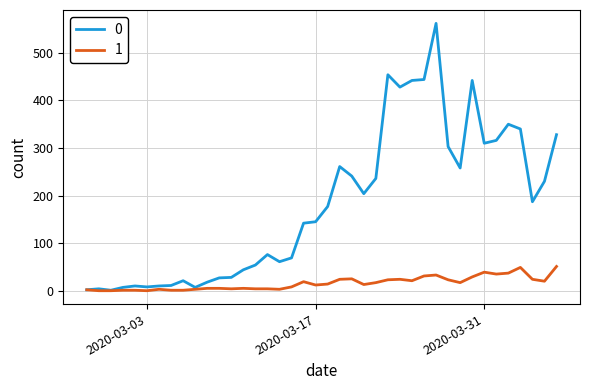

Rank the series by their average value, from highest to lowest.

0, 1